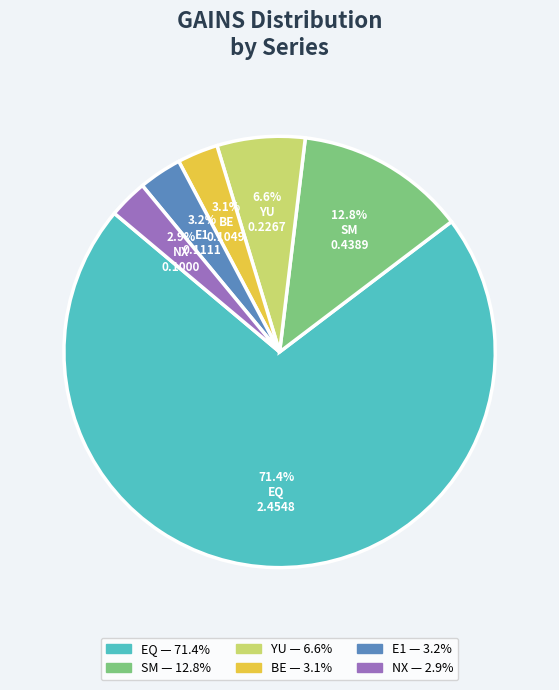

Which has a higher value, SM or E1?

SM